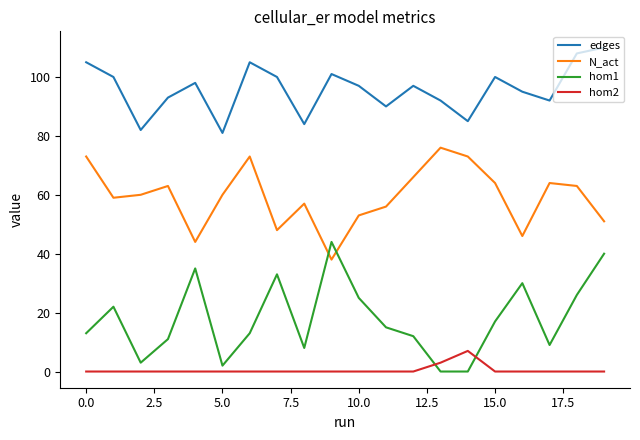

List the series in order of their peak value, lowest first.

hom2, hom1, N_act, edges